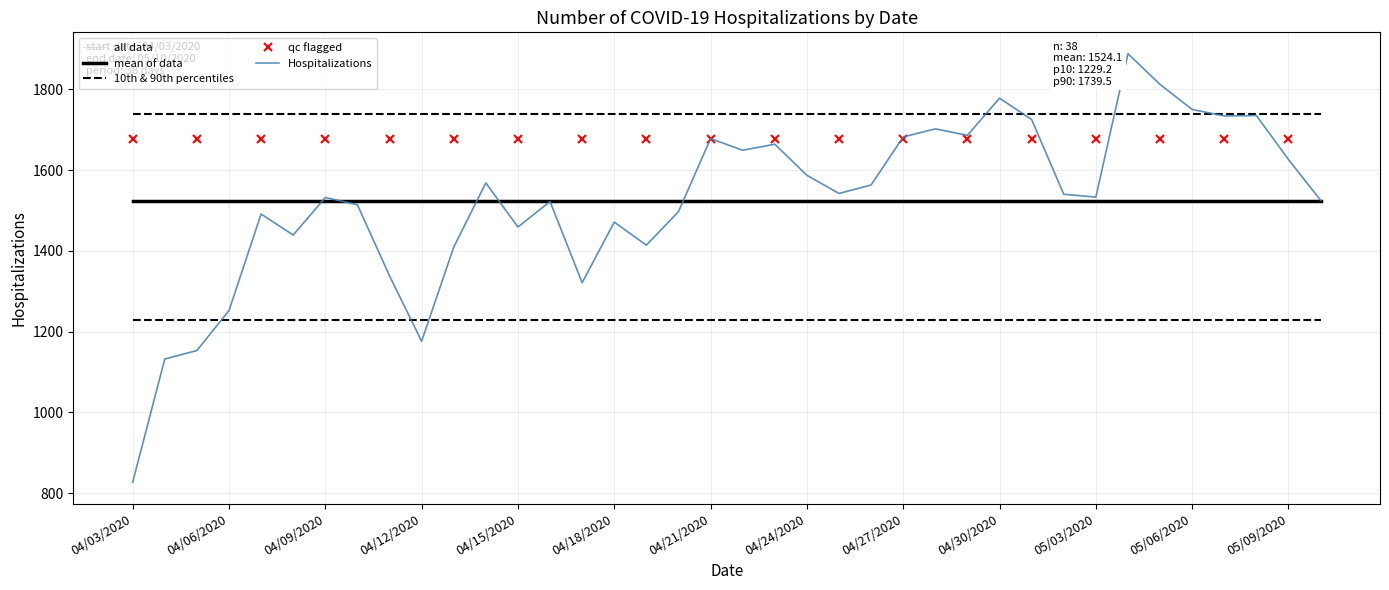

Which category has the highest value across all series?

05/04/2020